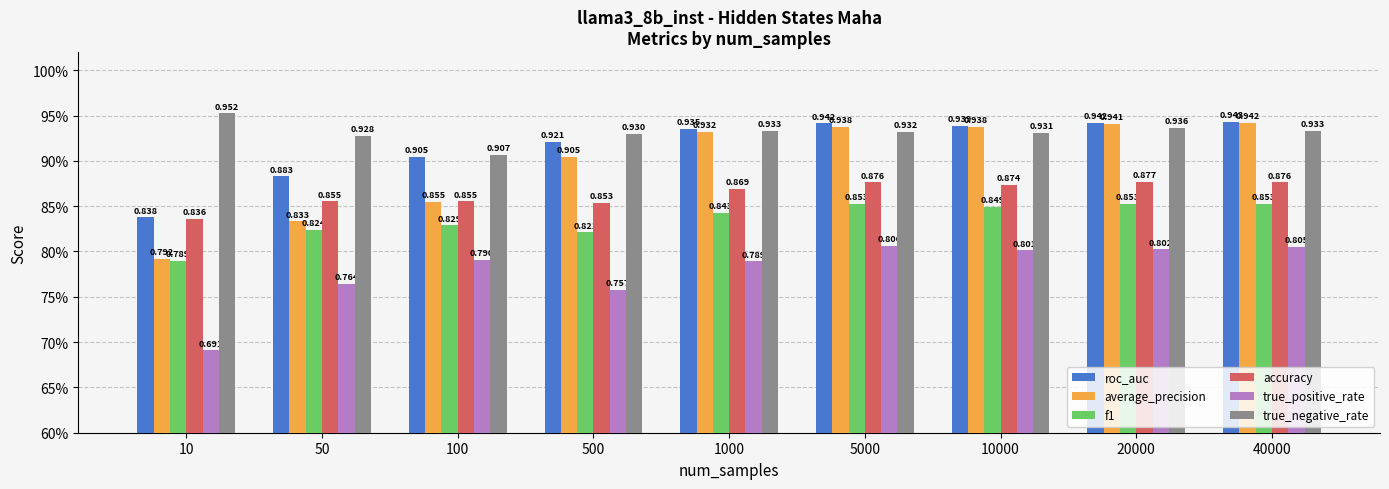

At which label does roc_auc reach its minimum?

10